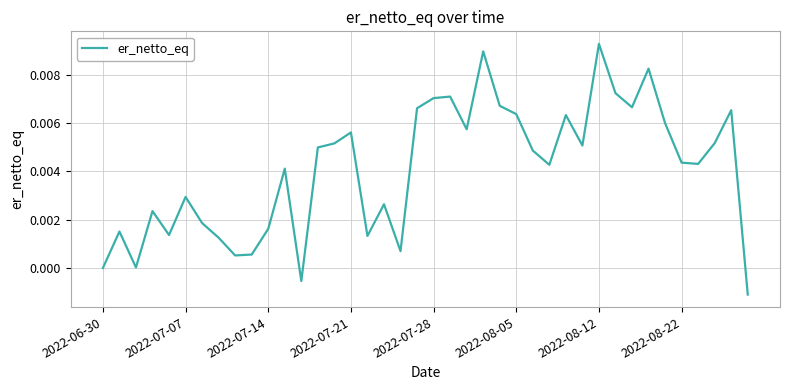

Where is the data nearest to the value 0?

2022-06-30